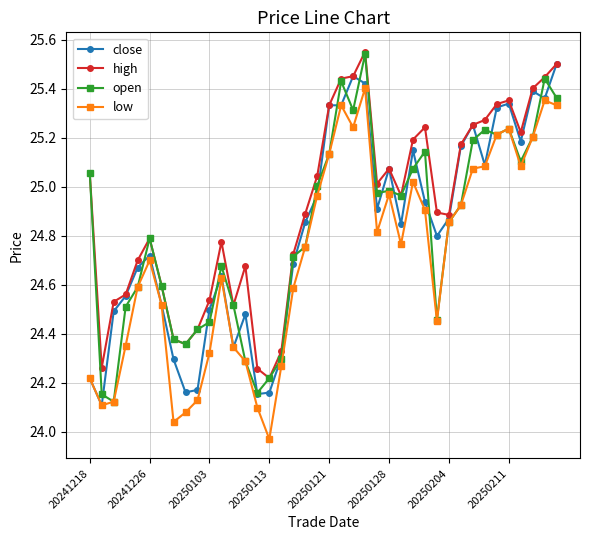

True or false: close has more than 0 points higher than both neighbors.

True